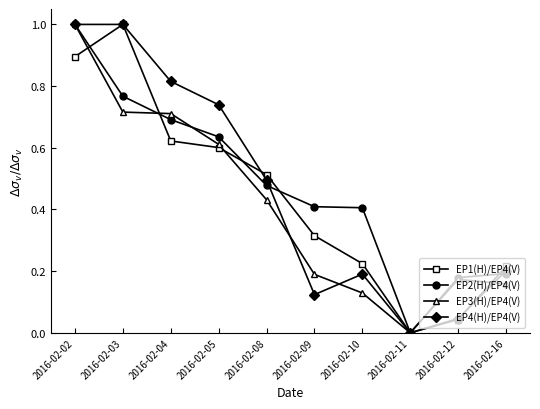

How many positive values does the EP3(H)/EP4(V) series have?

9